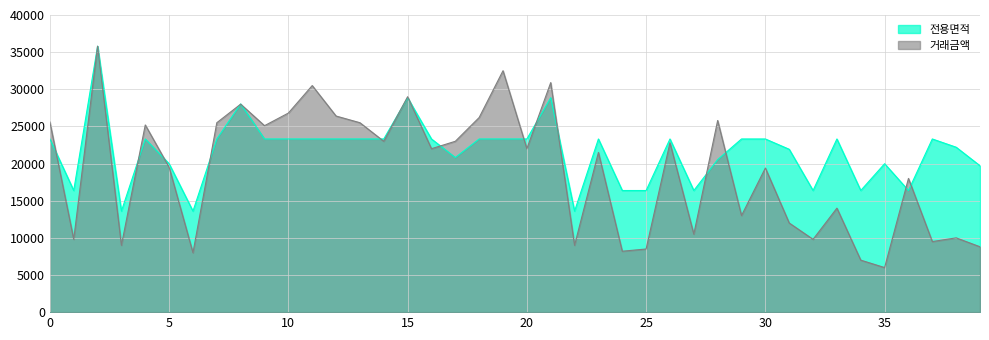

Does the chart have visible grid lines?

Yes